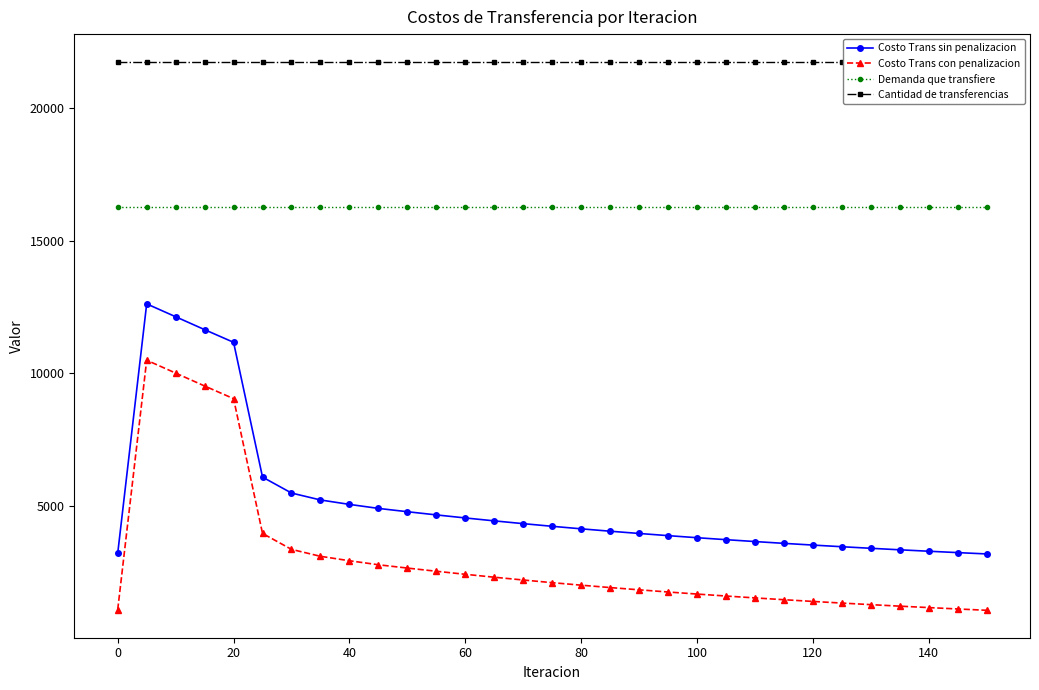

What is the lowest value of the Costo Trans sin penalizacion series?

3188.0